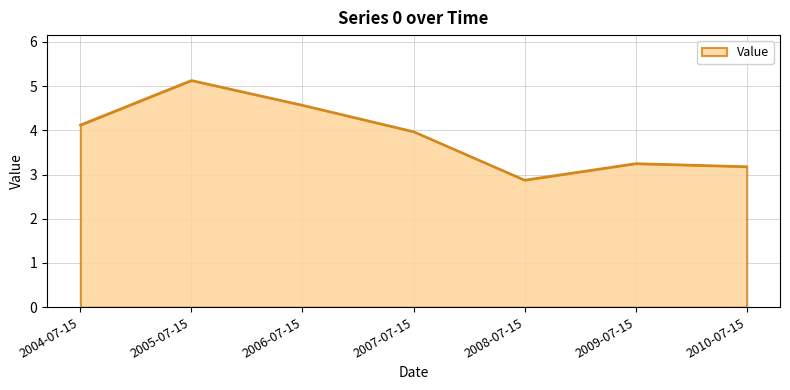

List the labels in order of value, smallest first.

2008-07-15, 2010-07-15, 2009-07-15, 2007-07-15, 2004-07-15, 2006-07-15, 2005-07-15